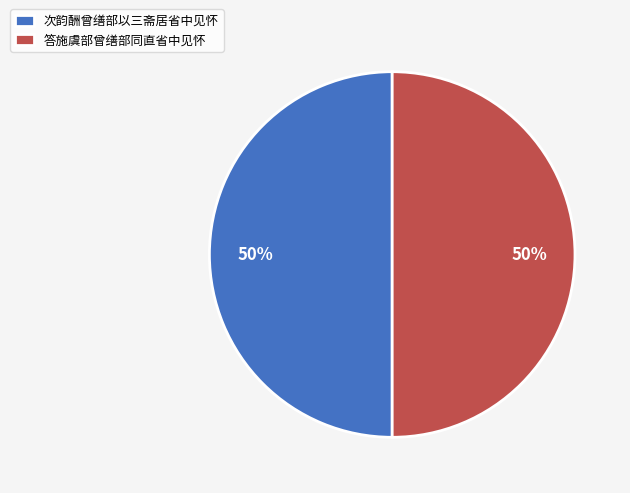

Do 次韵酬曾缮部以三斋居省中见怀 and 答施虞部曾缮部同直省中见怀 together represent more than half of the pie?

Yes